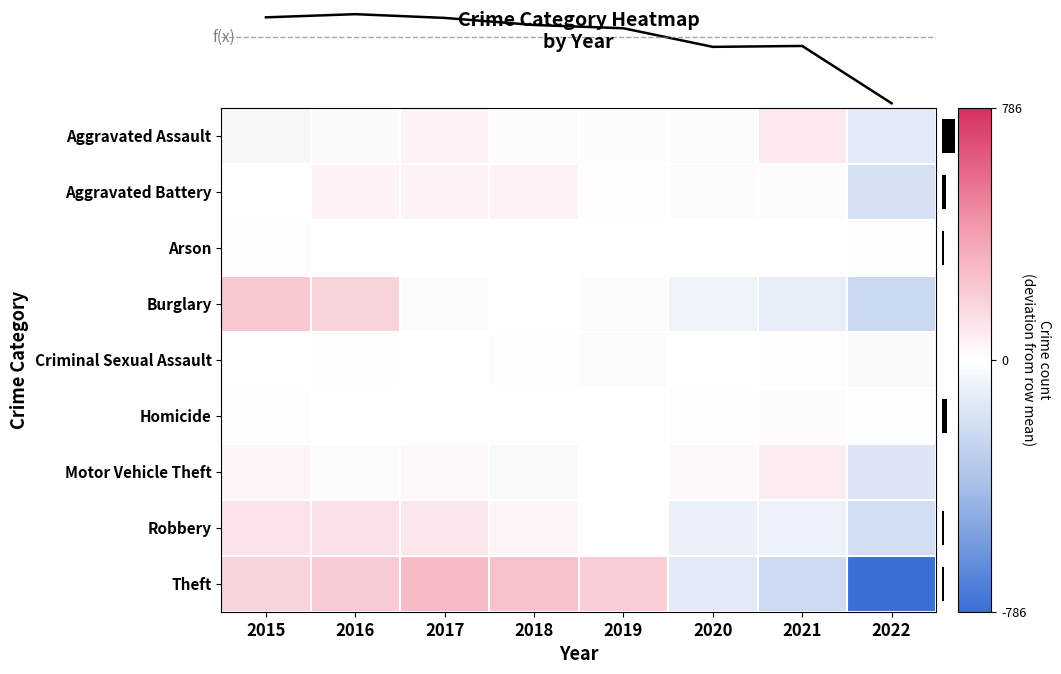

Is it true that Robbery equals -33.4 at 2020?

False